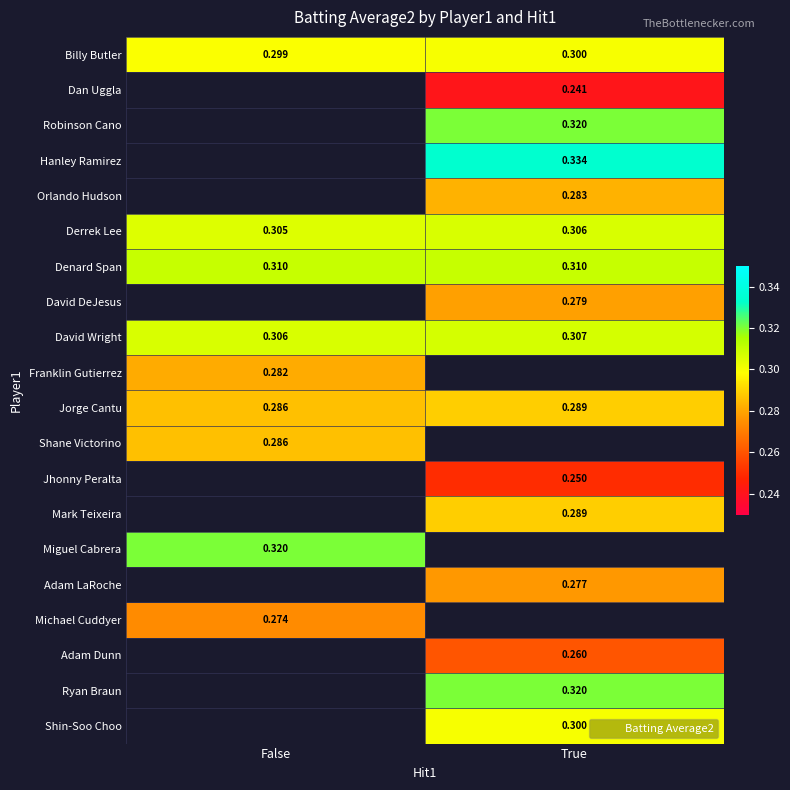

How many series are shown in this chart?

20